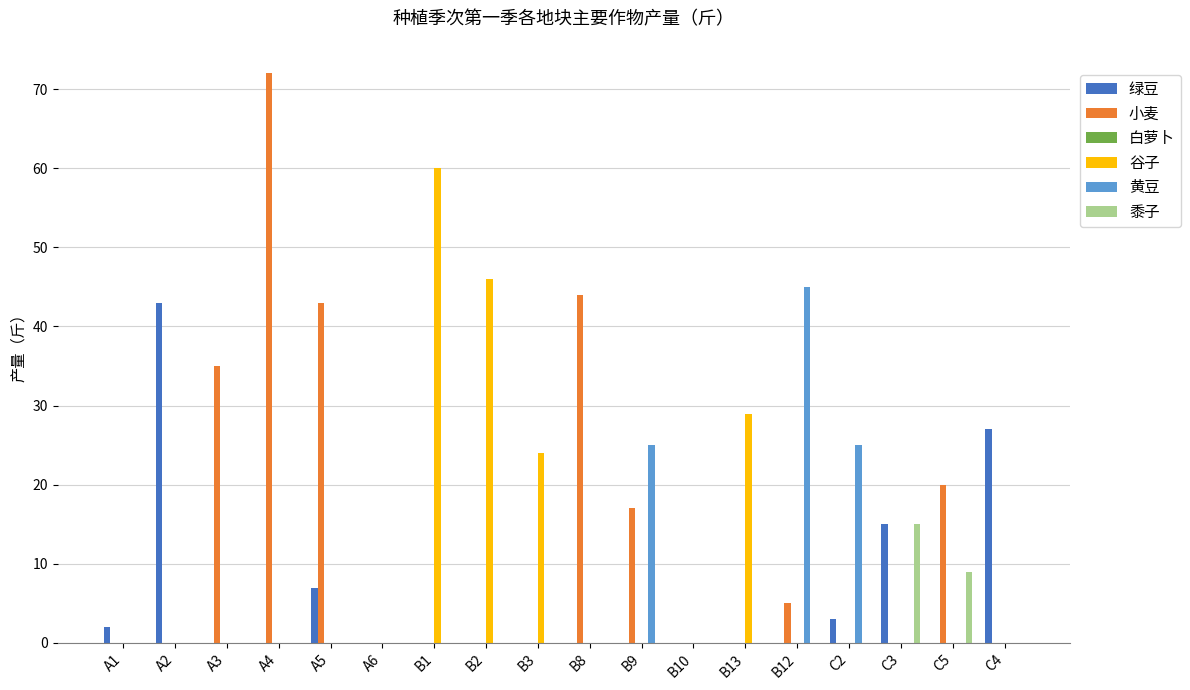

The value of 谷子 at C5 is 0. True or false?

True